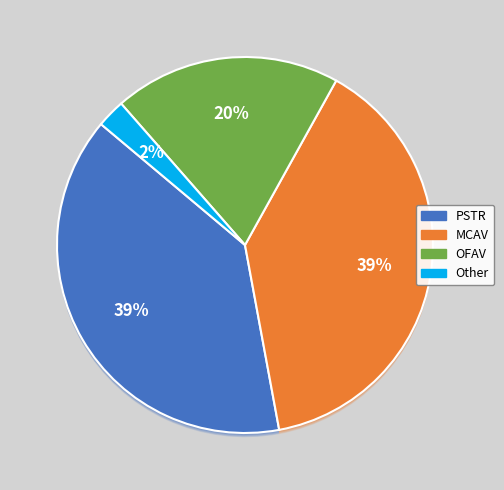

What is the smallest slice in the pie chart?

Other